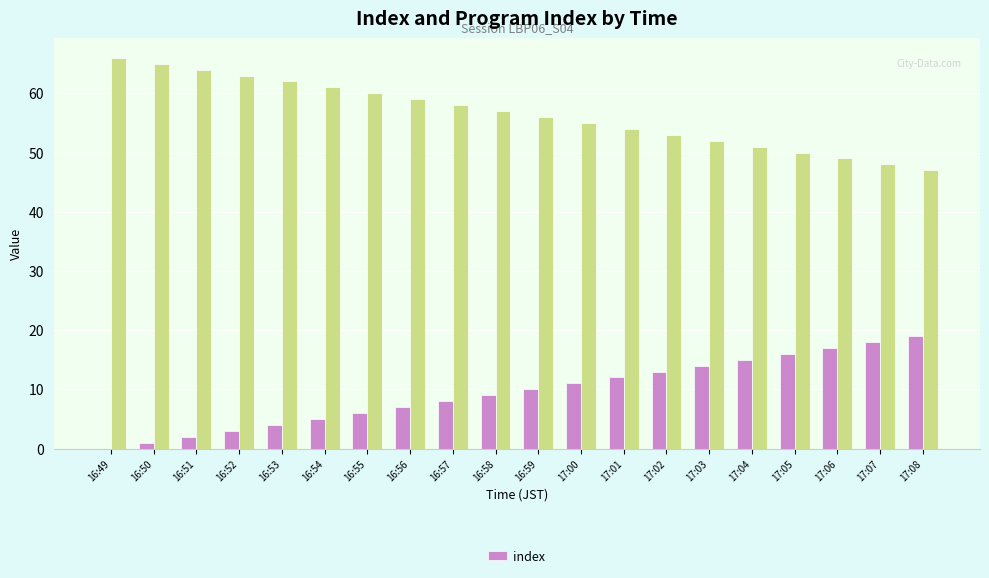

Reading left to right, what are all the values shown in this chart?

16:49=0	16:50=1	16:51=2	16:52=3	16:53=4	16:54=5	16:55=6	16:56=7	16:57=8	16:58=9	16:59=10	17:00=11	17:01=12	17:02=13	17:03=14	17:04=15	17:05=16	17:06=17	17:07=18	17:08=19